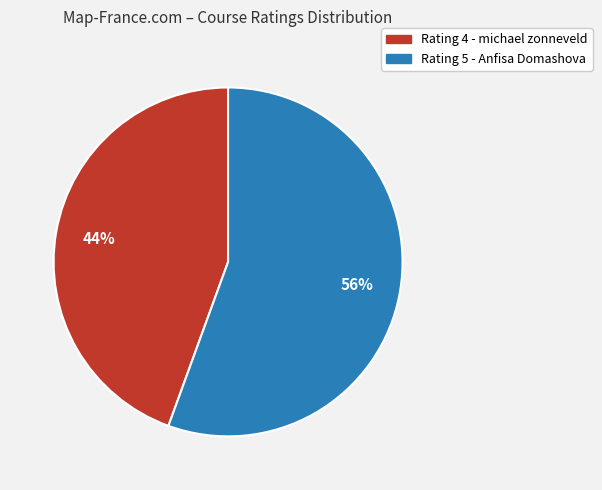

Is there any slice that represents more than half of the pie?

Yes